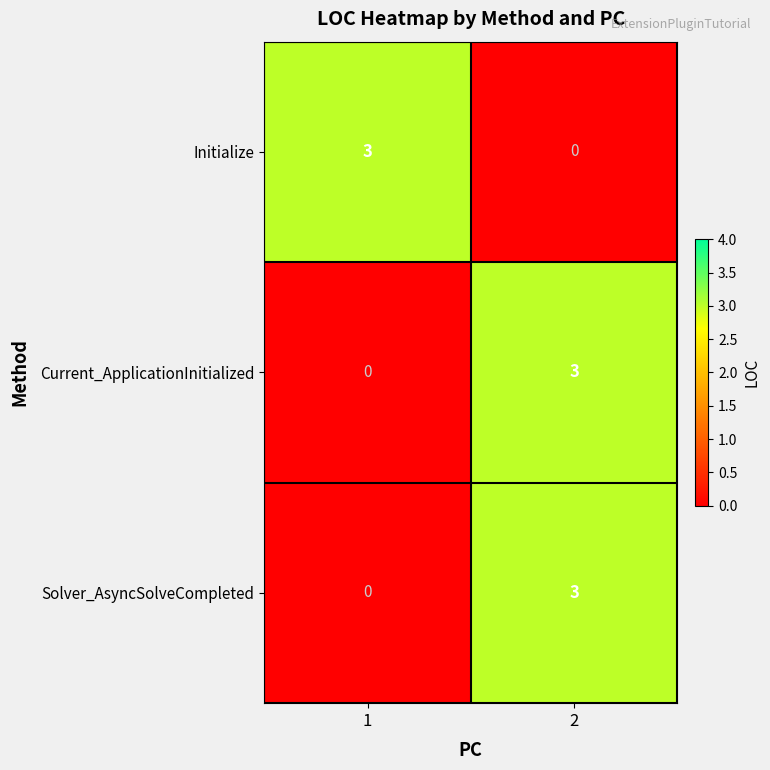

At how many categories does at least one series exceed 1?

2